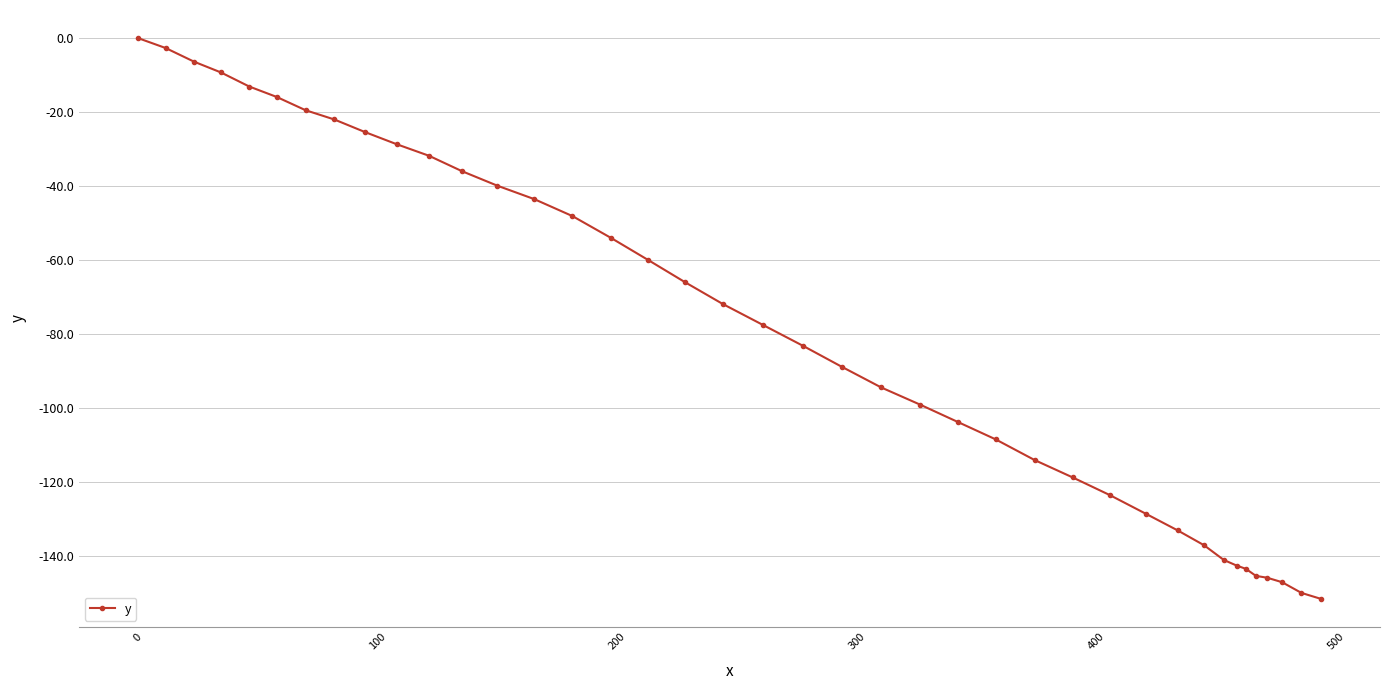

What is the average value?

-79.3